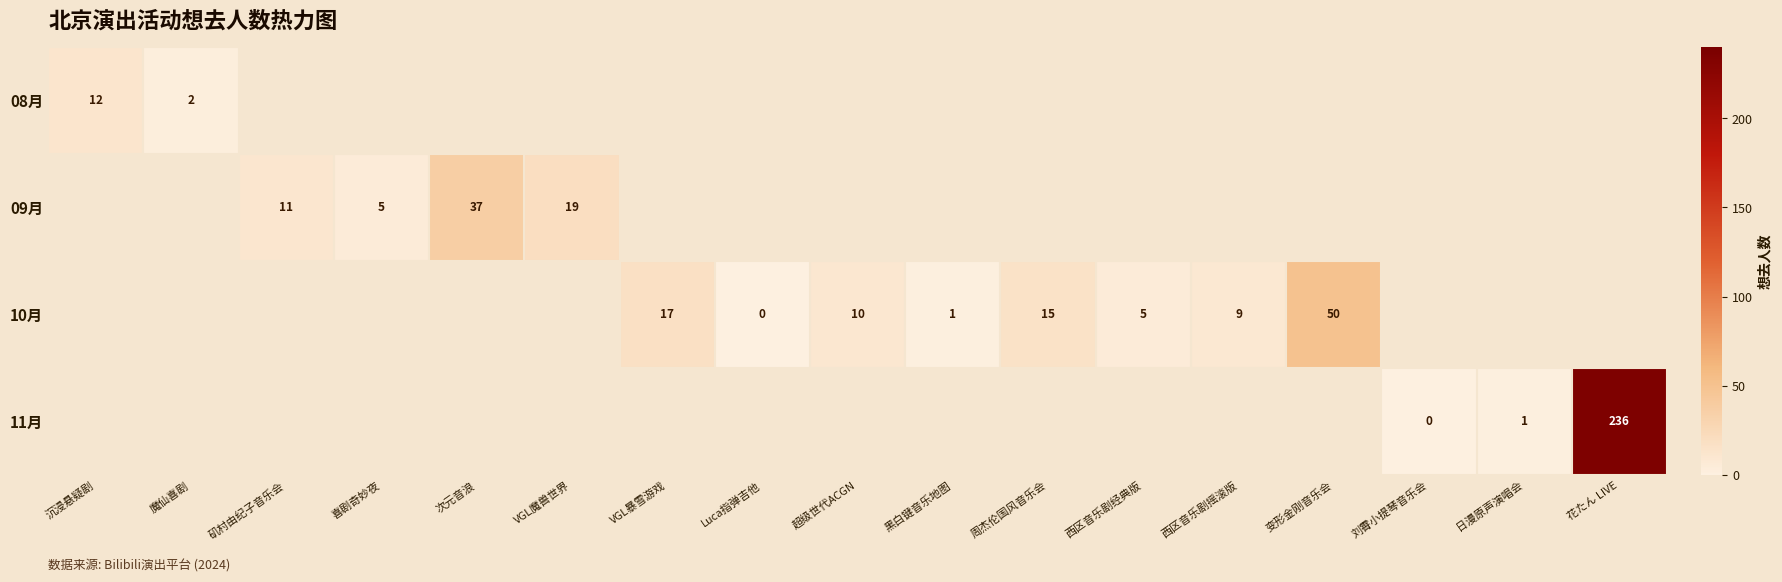

What is the difference between the 10月 values at 变形金刚音乐会 and 西区音乐剧摇滚版?

41